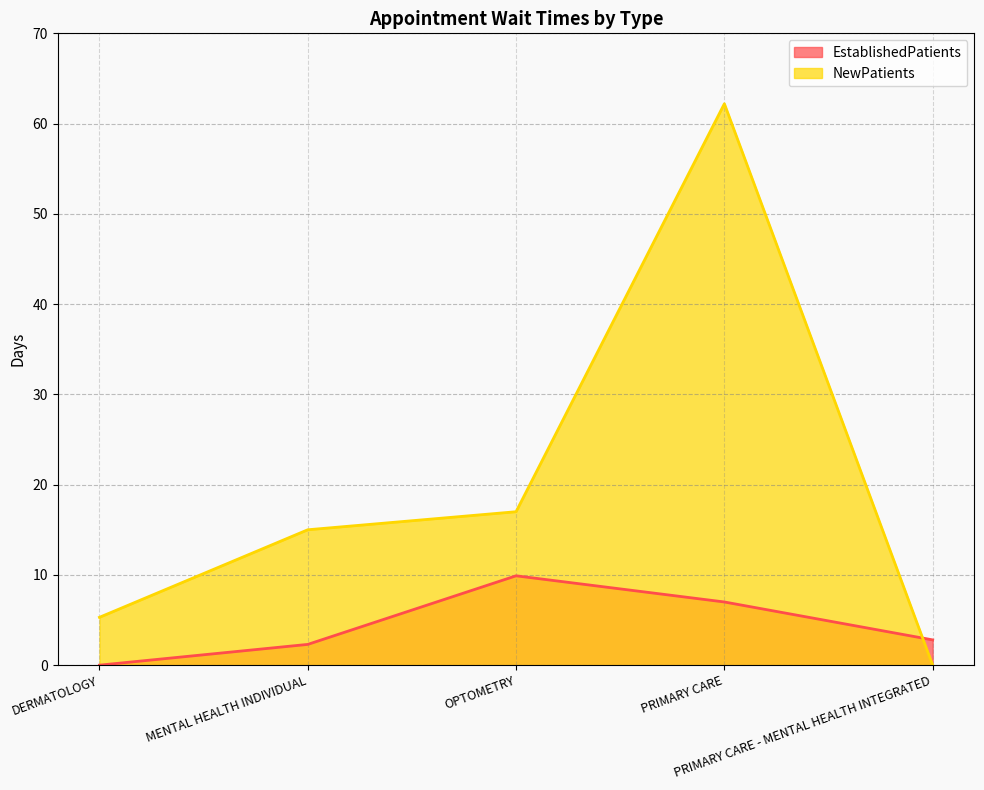

At OPTOMETRY, list the series in order from largest to smallest.

NewPatients, EstablishedPatients